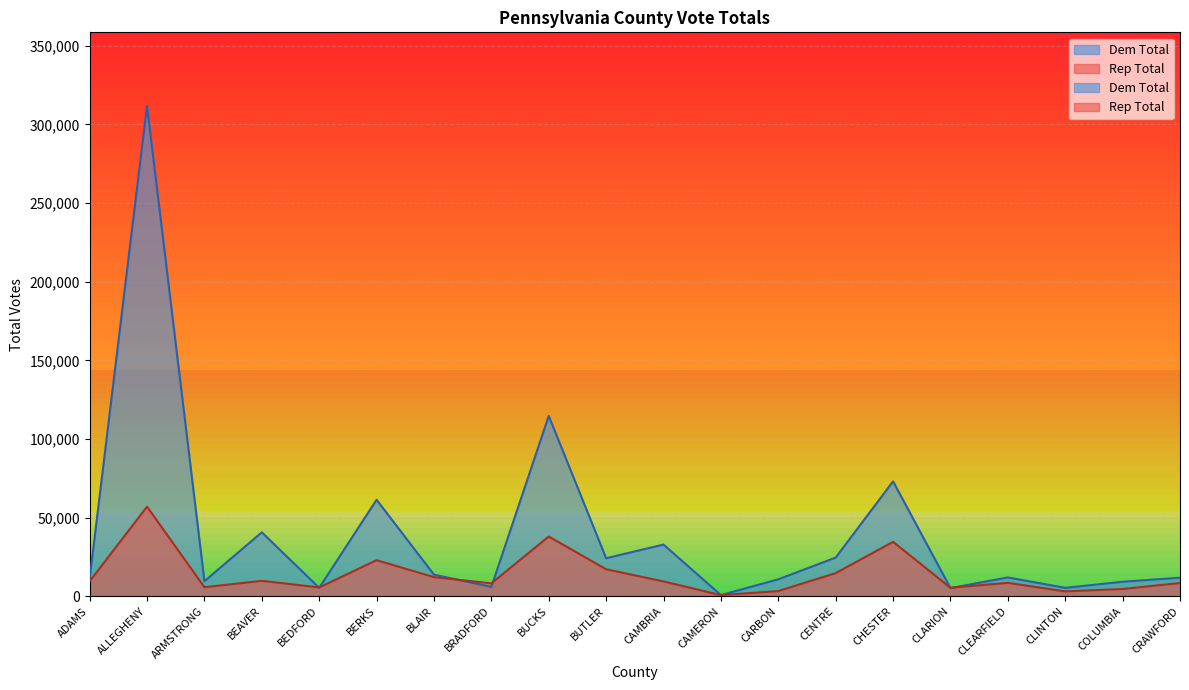

True or false: Dem Total has a value of 1226 at CAMERON.

False